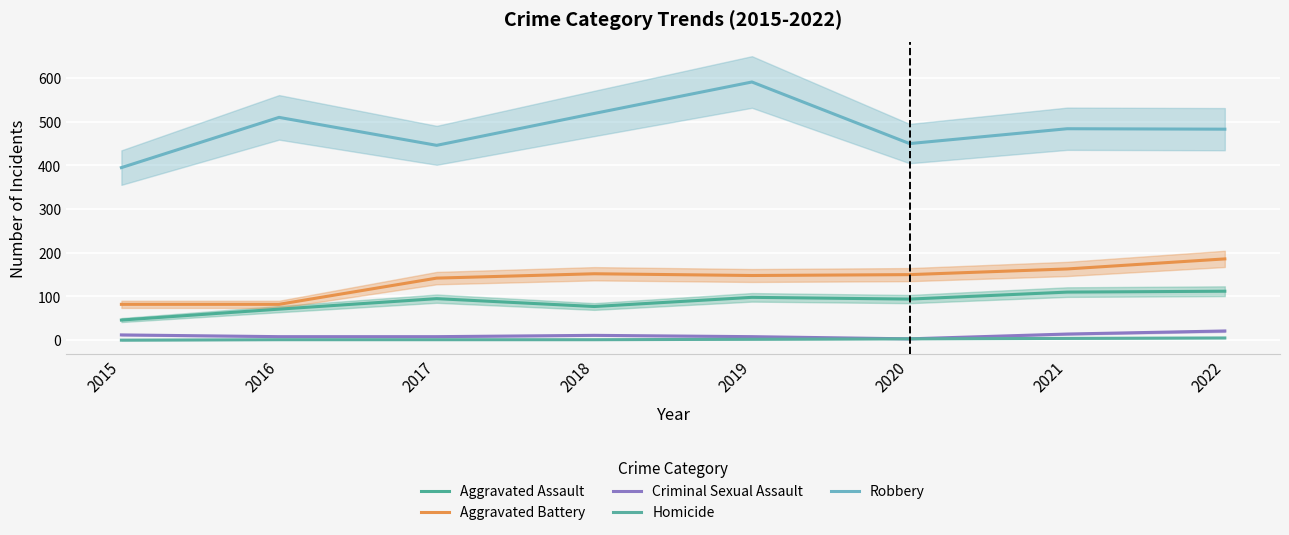

True or false: Criminal Sexual Assault and Robbery cross at least once.

False